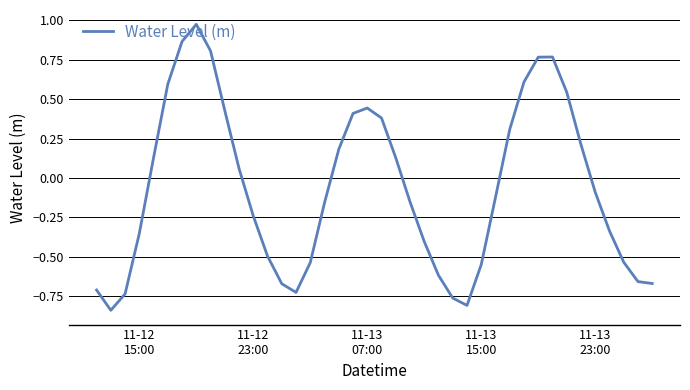

What is the difference between the maximum and minimum values?

1.8